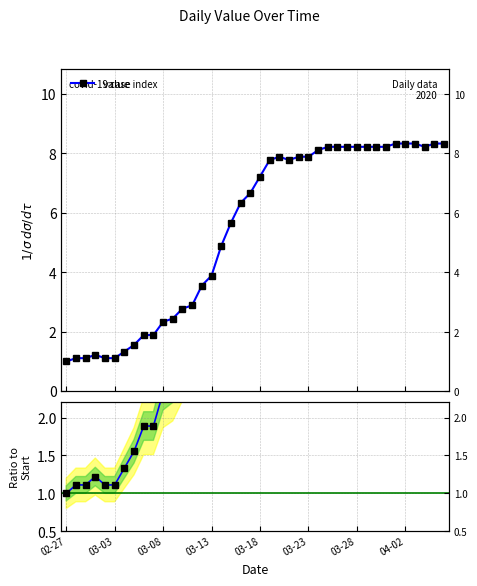

Reading right to left, what are all the values shown in this chart?

8.3	8.3	8.2	8.3	8.3	8.3	8.2	8.2	8.2	8.2	8.2	8.2	8.2	8.1	7.9	7.9	7.8	7.9	7.8	7.2	6.7	6.3	5.7	4.9	3.9	3.6	2.9	2.8	2.4	2.3	1.9	1.9	1.6	1.3	1.1	1.1	1.2	1.1	1.1	1.0